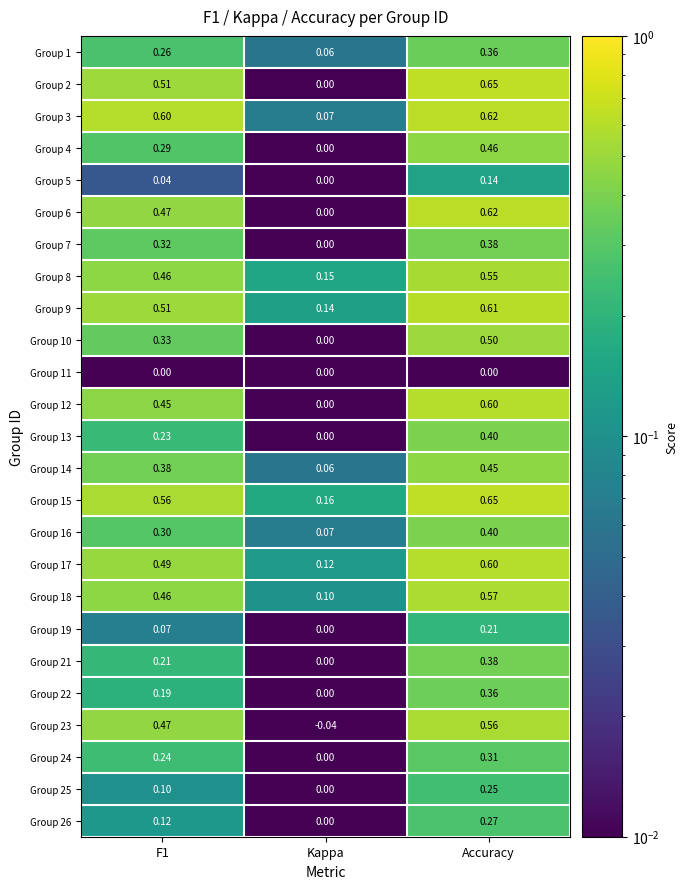

At which category is the sum across all series the highest?

Accuracy